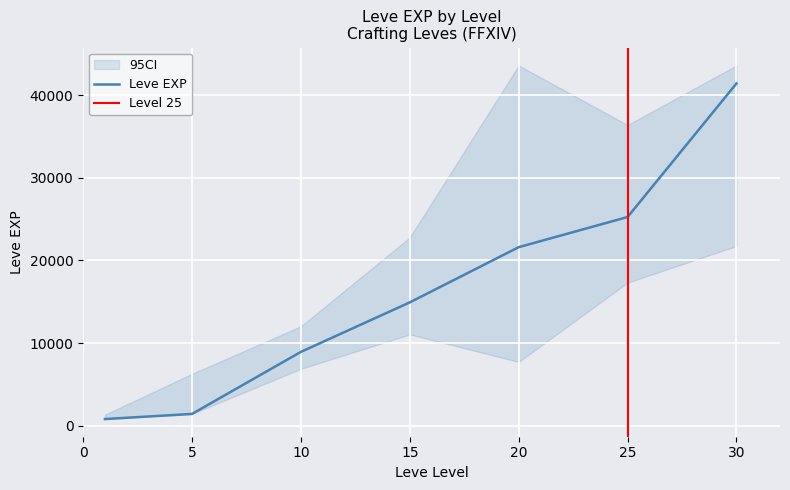

Is it true that currentAveragePrice equals 126.7 at 30?

False